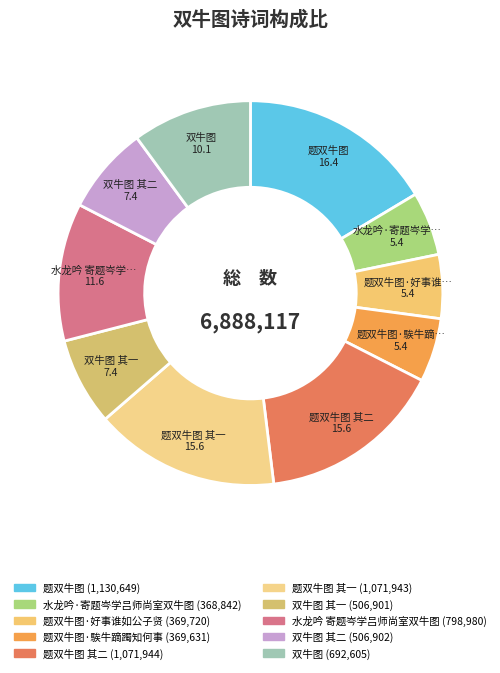

Which category has the smallest portion of the pie?

水龙吟·寄题岑学吕师尚室双牛图